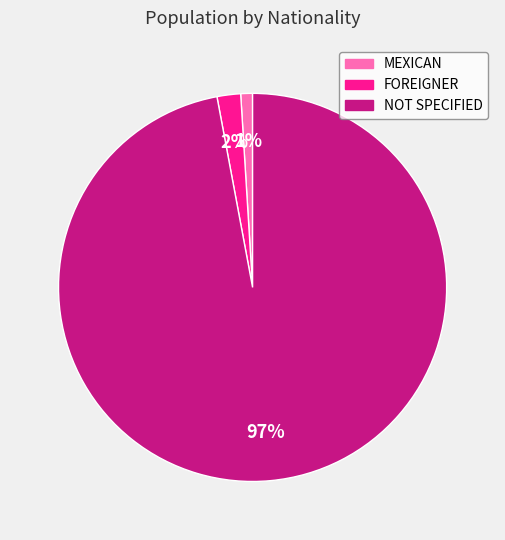

Combined, do NOT SPECIFIED and FOREIGNER account for over 50%?

Yes